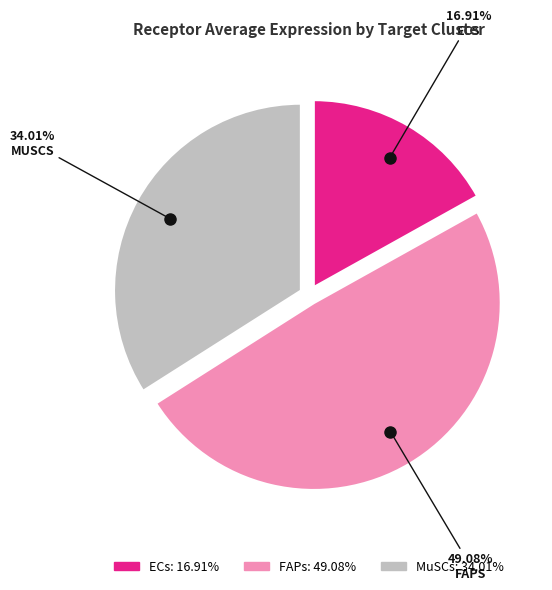

How many segments does this pie chart have?

3